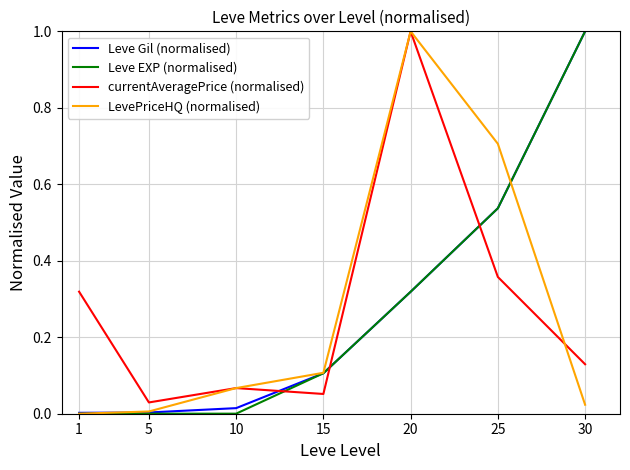

Between 10 and 15, which series saw the biggest shift?

Leve EXP (normalised)